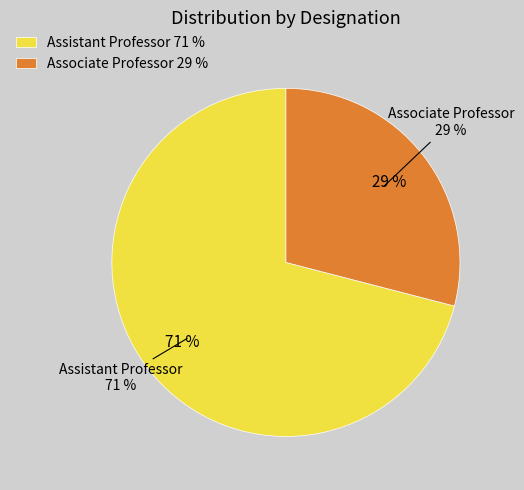

Does Associate Professor represent more than half of the total?

No